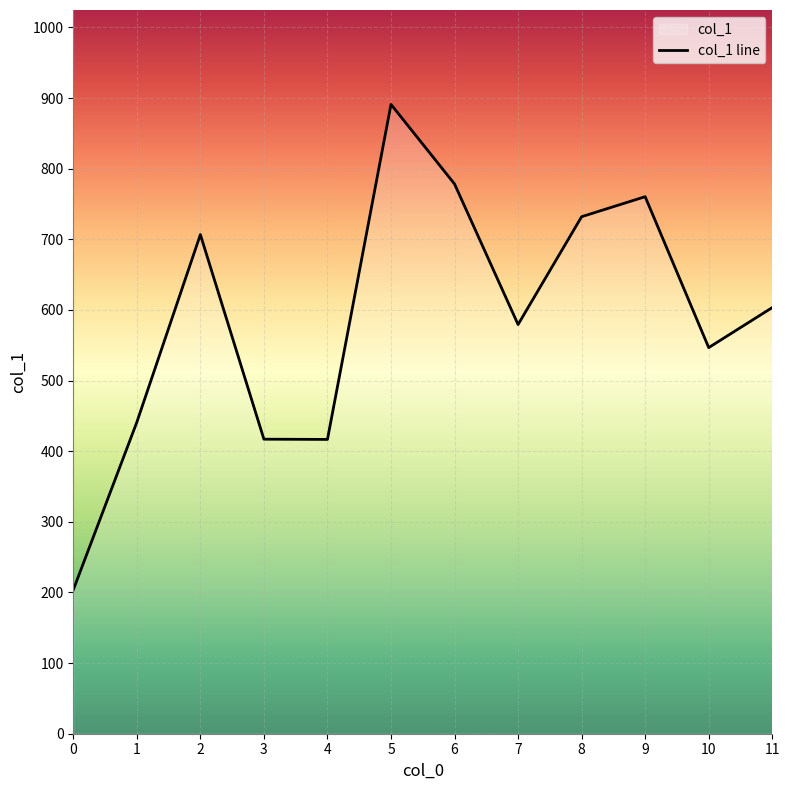

What is the maximum value shown in the chart?

891.0